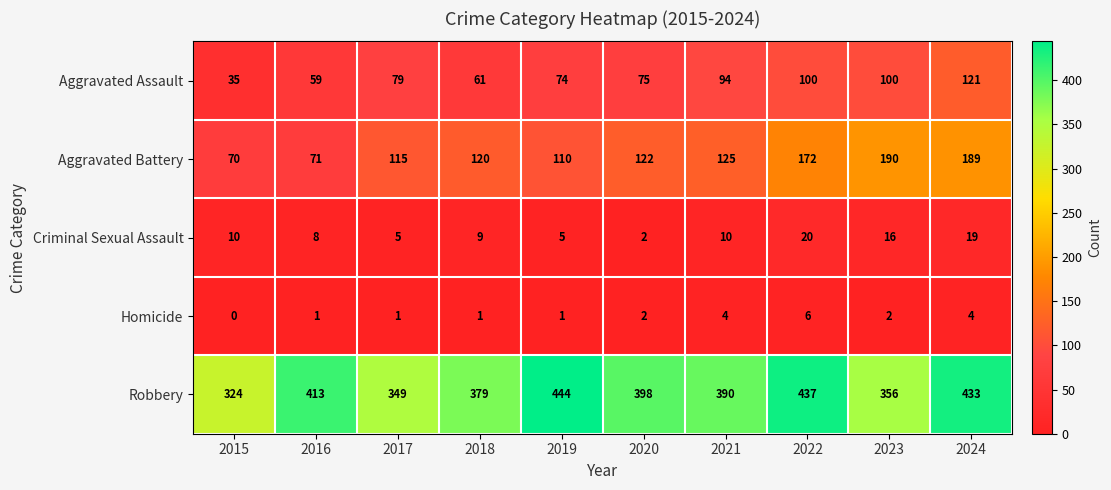

Read the Aggravated Battery value at 2015, to the nearest 10.

70